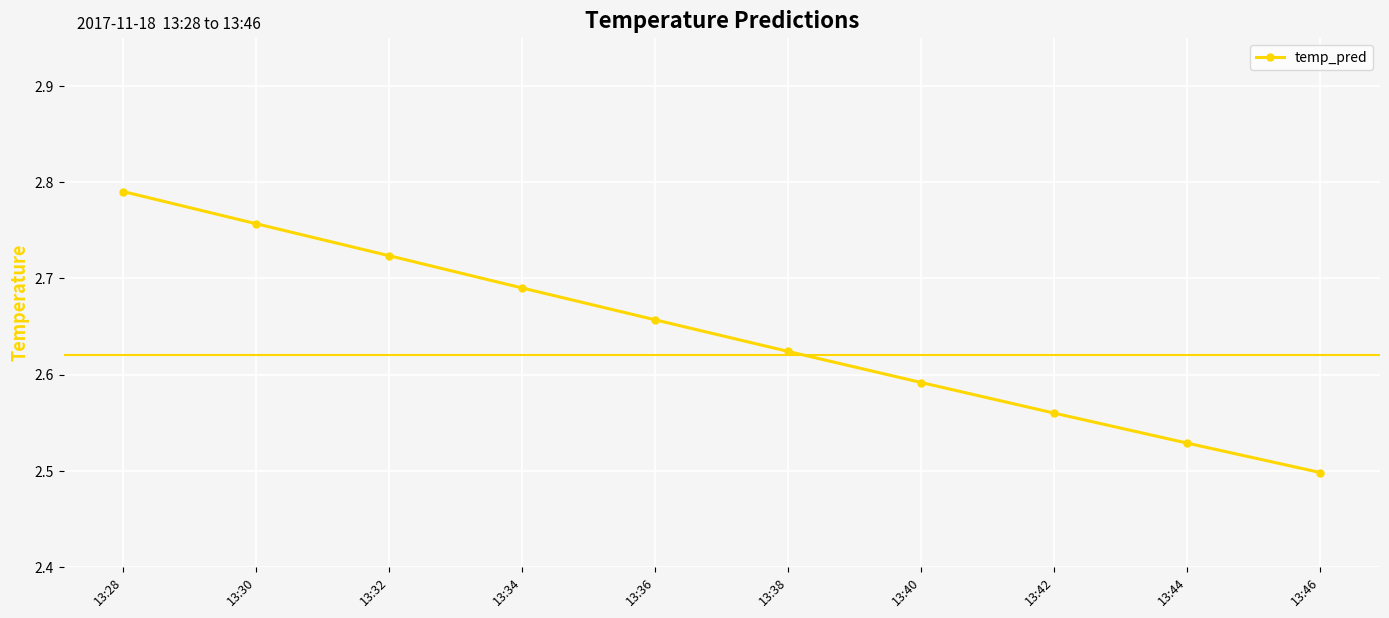

Which label corresponds to the smallest value in the chart?

13:46